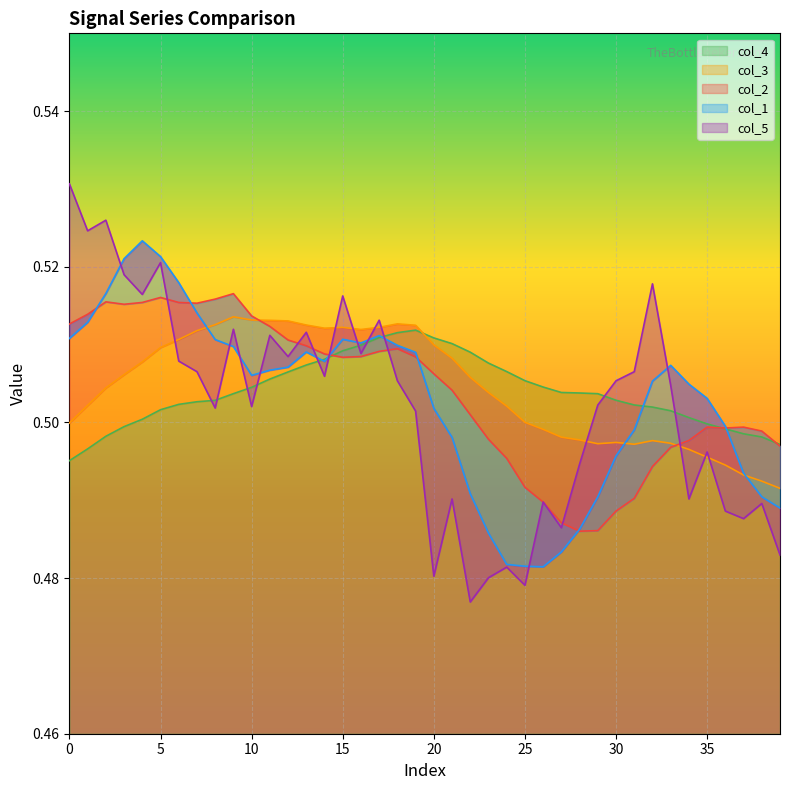

At which category does col_2 reach its first local valley?

15